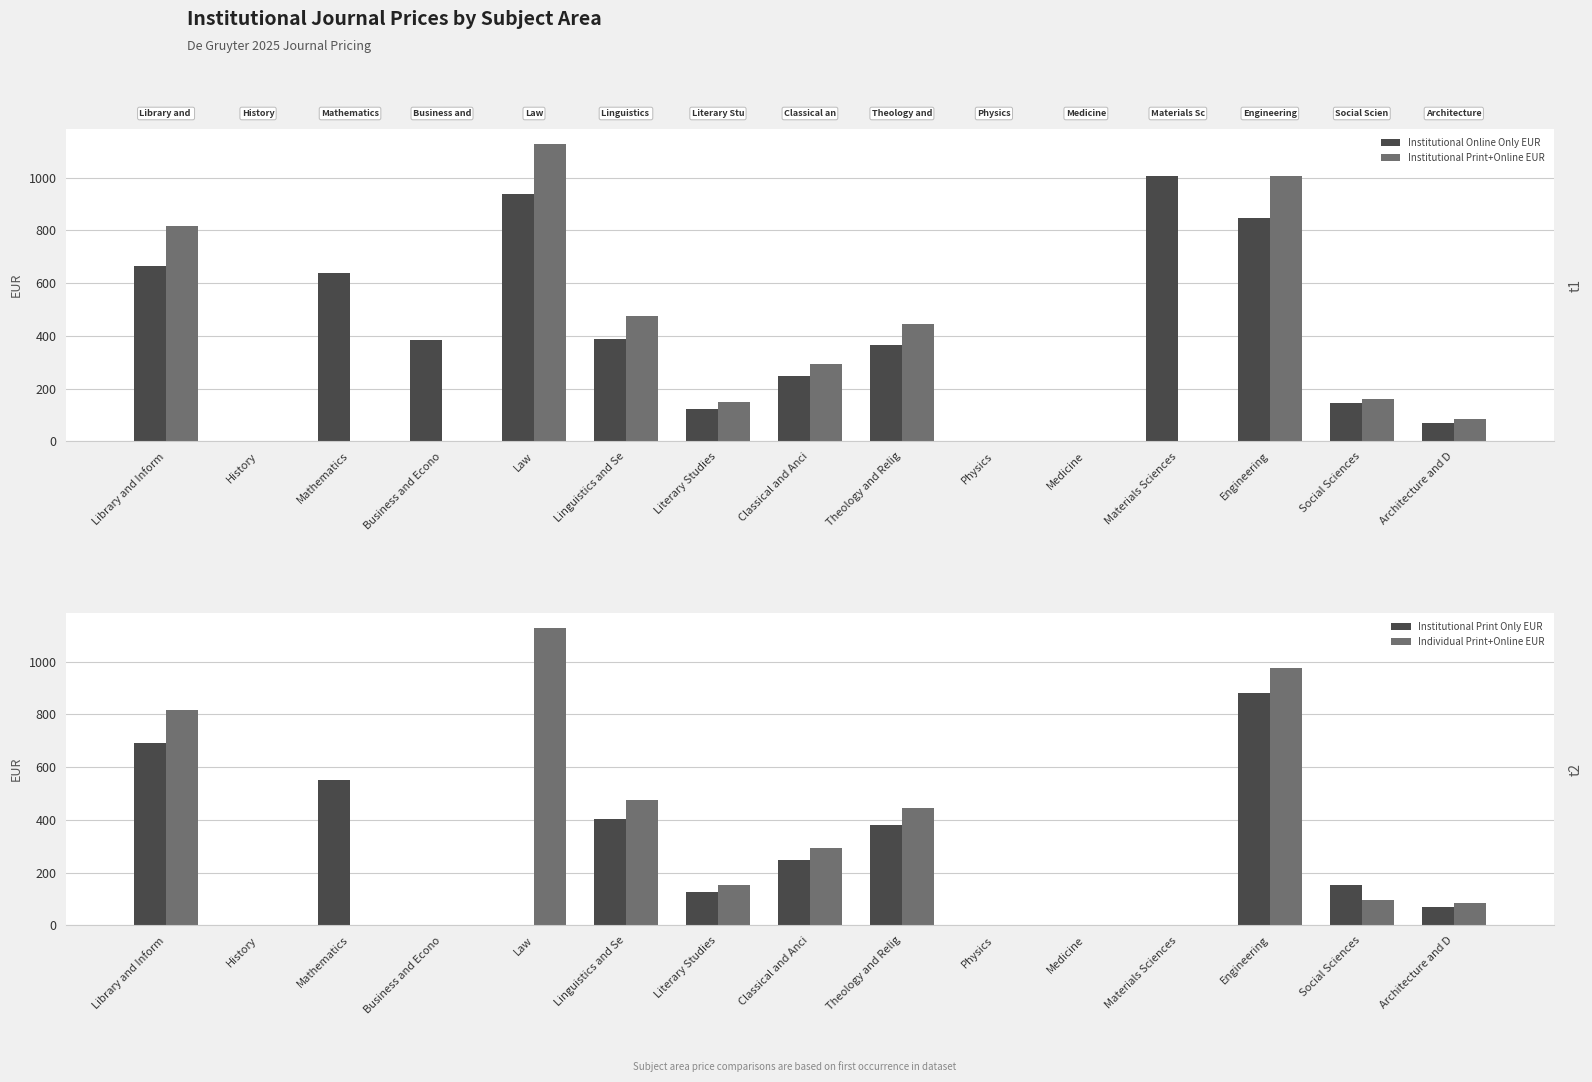

Reading left to right, what are all the values shown in this chart?

Institutional Online Only EUR: Library and Inform=666	History=0	Mathematics=640	Business and Econo=385	Law=940	Linguistics and Se=388	Literary Studies=123	Classical and Anci=248	Theology and Relig=366	Physics=0	Medicine=0	Materials Sciences=1008	Engineering=849	Social Sciences=146	Architecture and D=68
Institutional Print+Online EUR: Library and Inform=817	History=0	Mathematics=0	Business and Econo=0	Law=1128	Linguistics and Se=476	Literary Studies=151	Classical and Anci=294	Theology and Relig=445	Physics=0	Medicine=0	Materials Sciences=0	Engineering=1005	Social Sciences=159	Architecture and D=84
Institutional Print Only EUR: Library and Inform=692	History=0	Mathematics=553	Business and Econo=0	Law=0	Linguistics and Se=403	Literary Studies=127	Classical and Anci=249	Theology and Relig=380	Physics=0	Medicine=0	Materials Sciences=0	Engineering=882	Social Sciences=152	Architecture and D=71
Individual Print+Online EUR: Library and Inform=817	History=0	Mathematics=0	Business and Econo=0	Law=1128	Linguistics and Se=476	Literary Studies=151	Classical and Anci=294	Theology and Relig=445	Physics=0	Medicine=0	Materials Sciences=0	Engineering=977	Social Sciences=95	Architecture and D=84